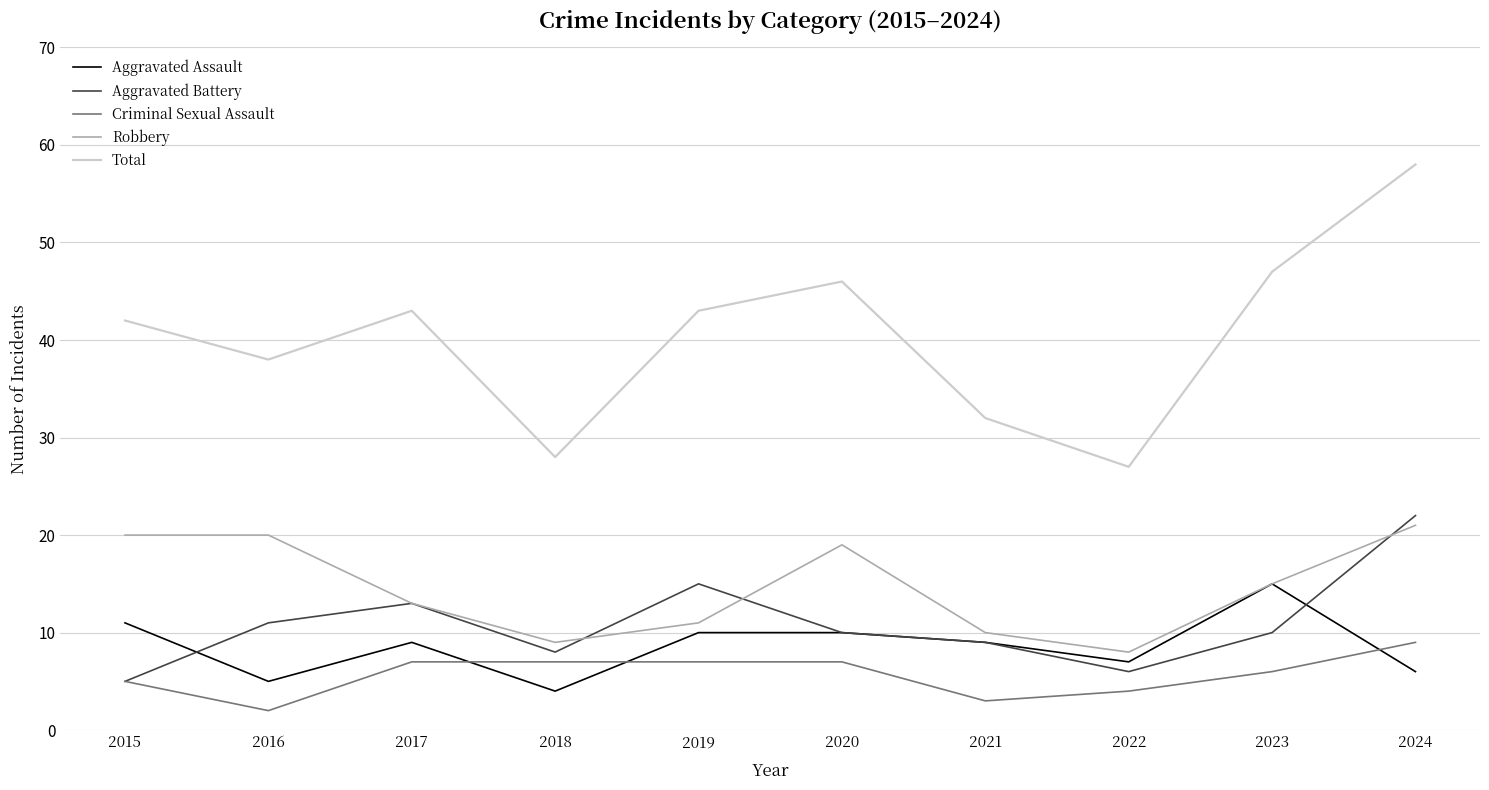

At 2016, list the series in order from smallest to largest.

Criminal Sexual Assault, Aggravated Assault, Aggravated Battery, Robbery, Total